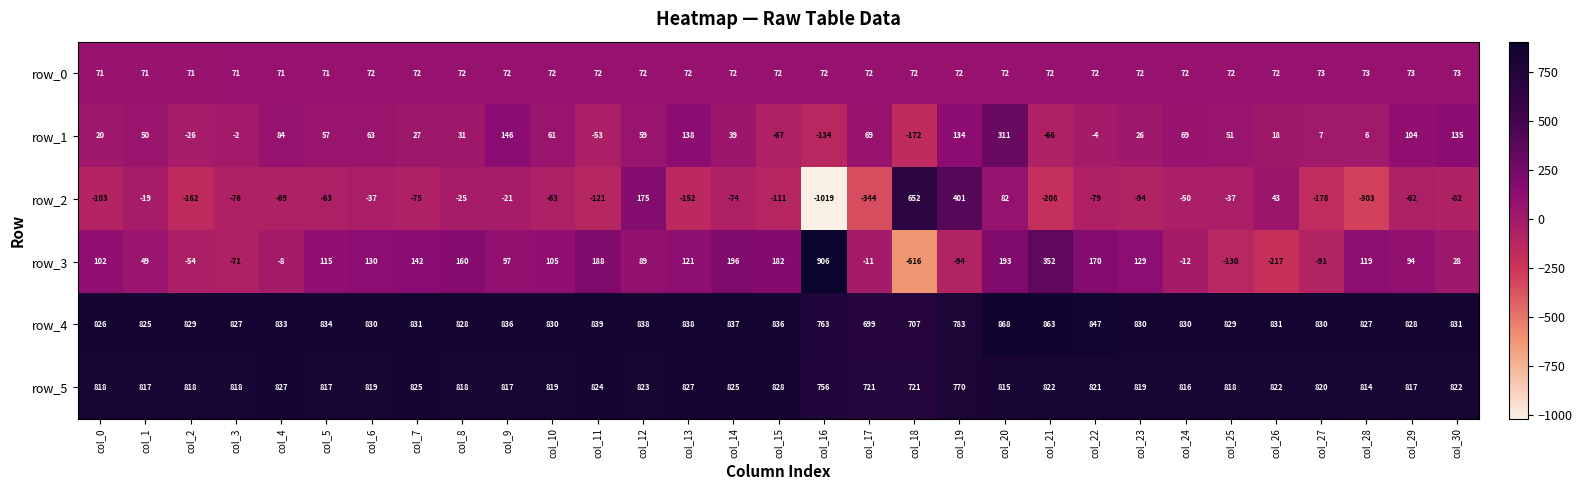

At which category is the sum across all series the highest?

col_20